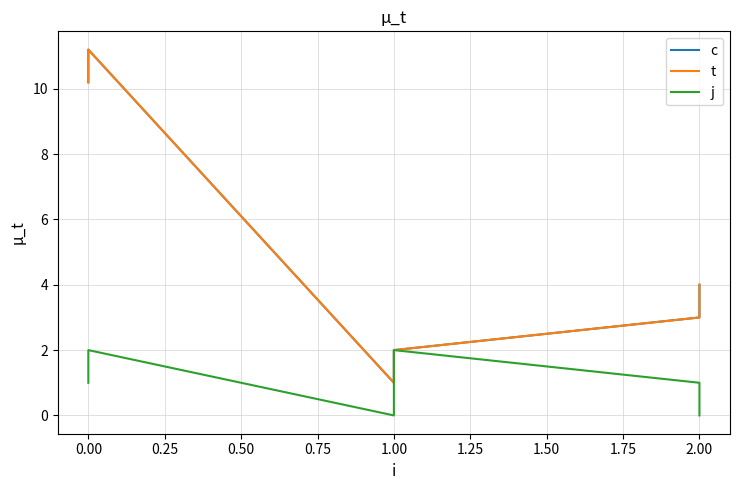

True or false: c and t cross at least once.

False